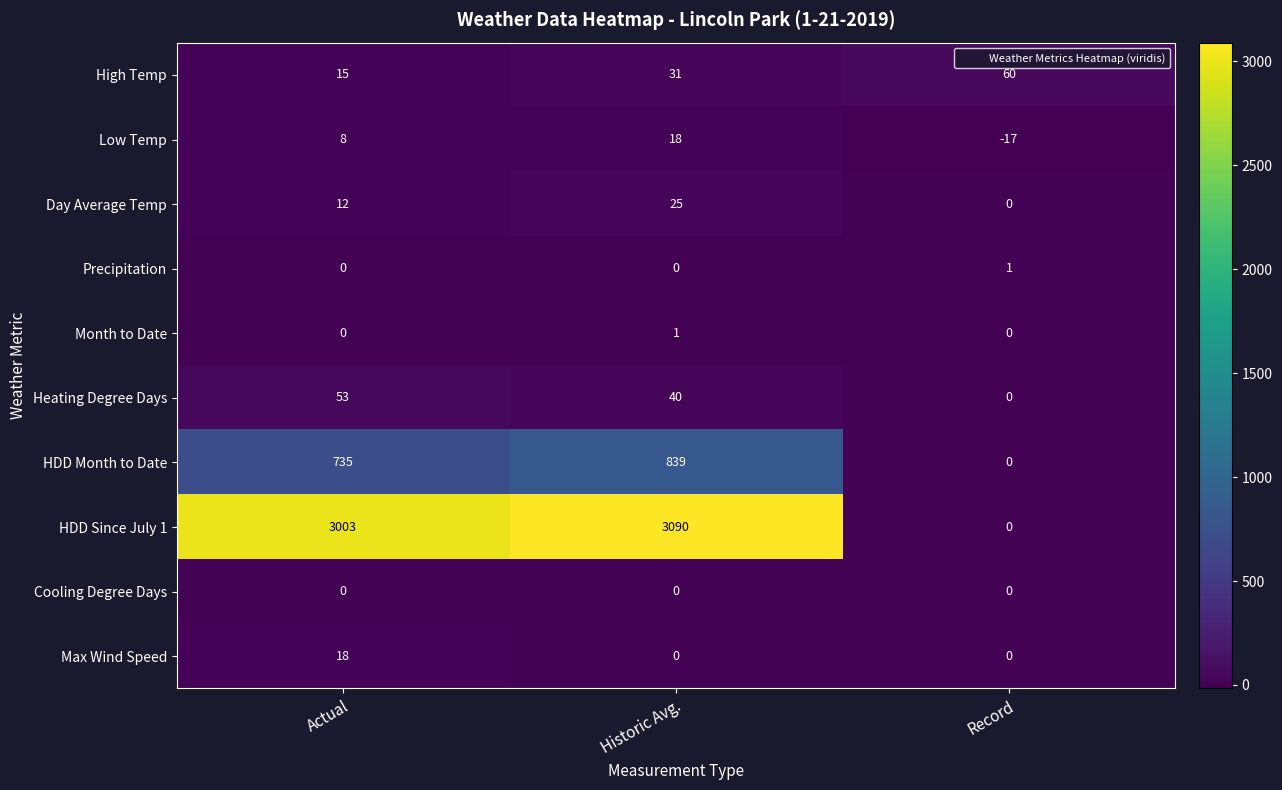

The HDD Month to Date series shows -443 at Record. True or false?

False